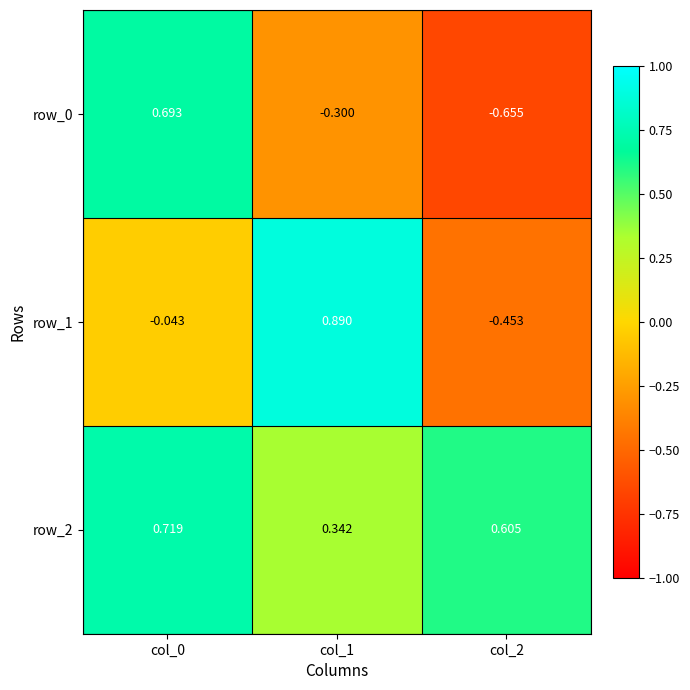

At how many categories does at least one series exceed 0?

3